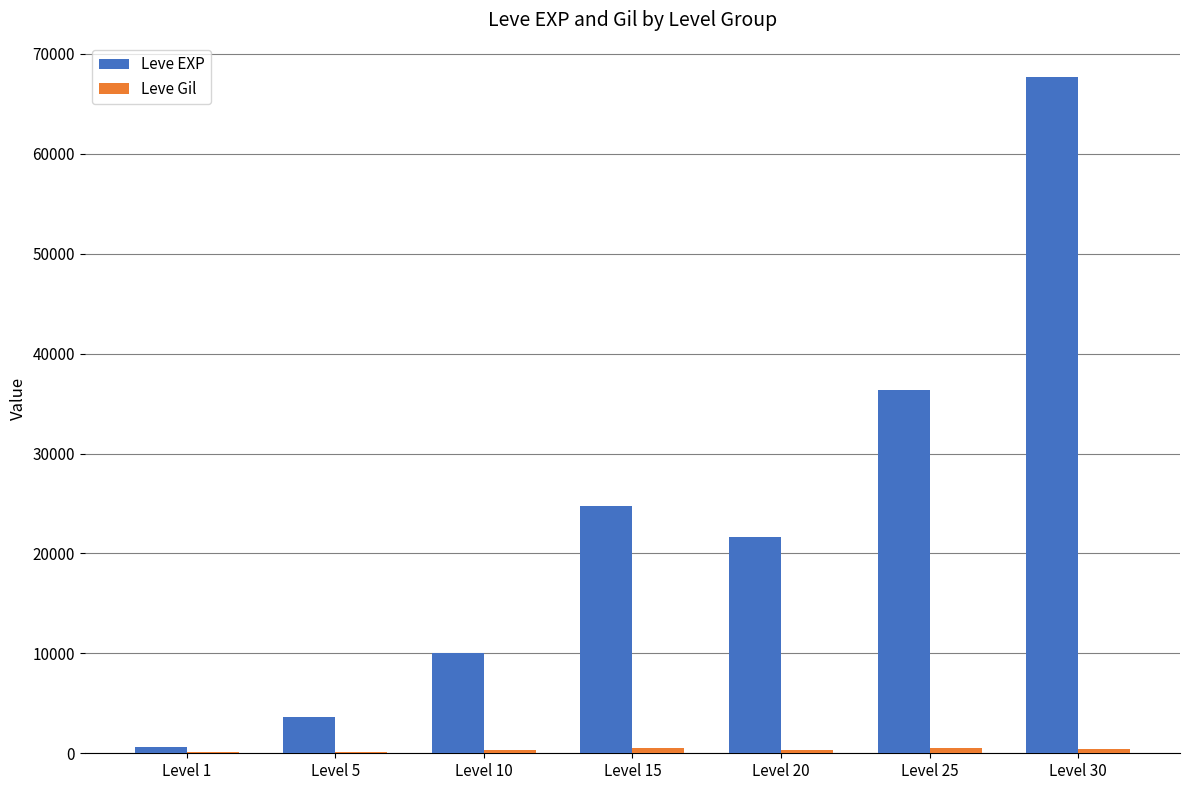

Which series changed the most between Level 1 and Level 25?

Leve EXP